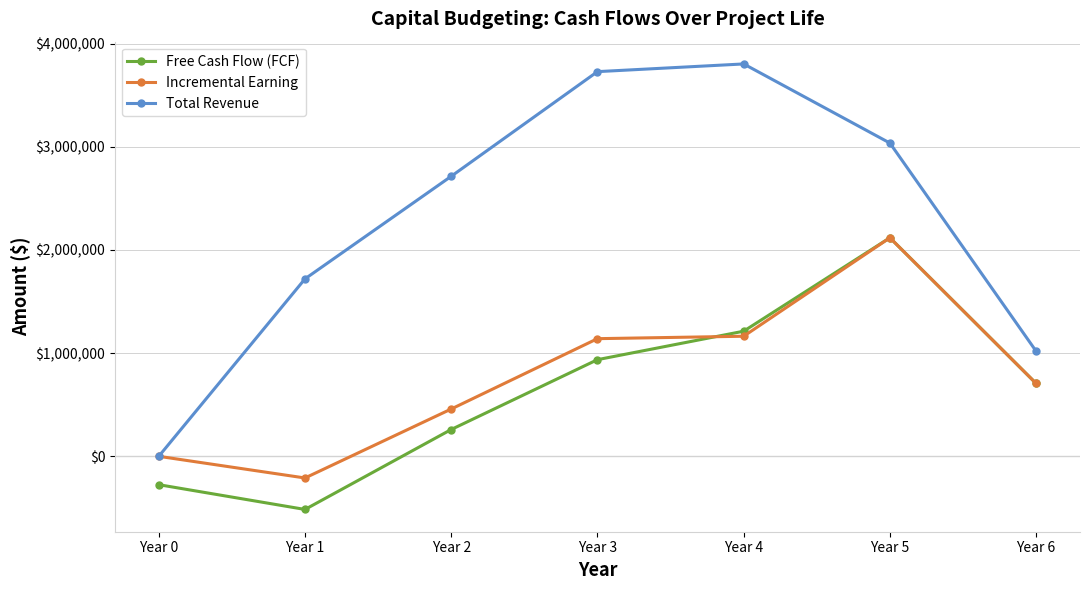

What is the sum of the Total Revenue values at Year 0 and Year 6?

1018759.7